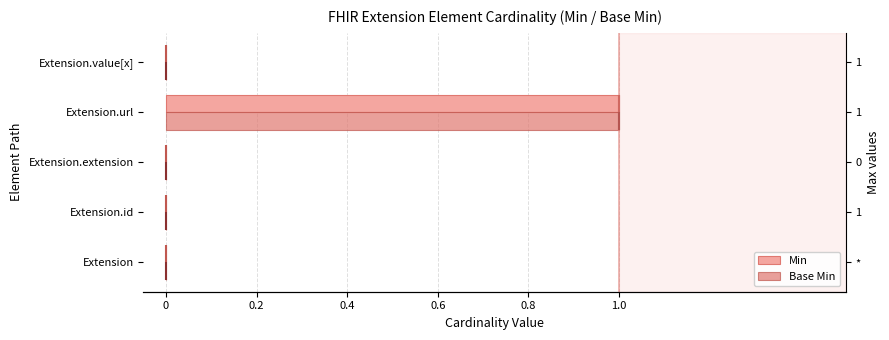

What are all the series names shown in the legend?

Min, Base Min